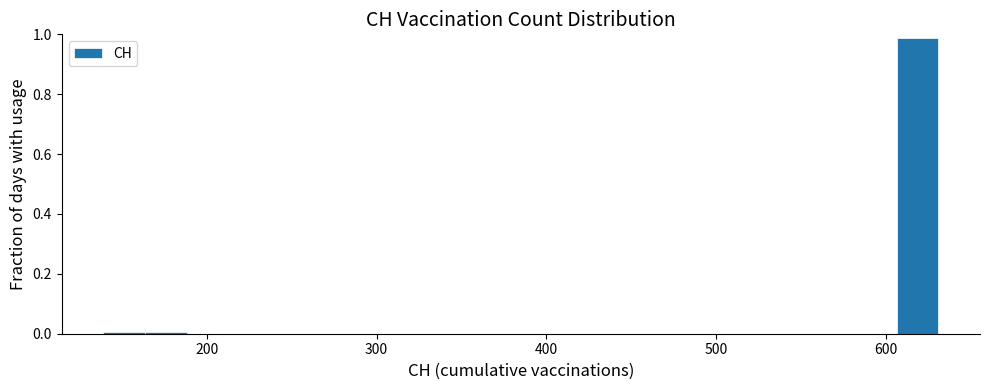

Read against the x-axis, roughly where is the centre of the tallest bar?

620